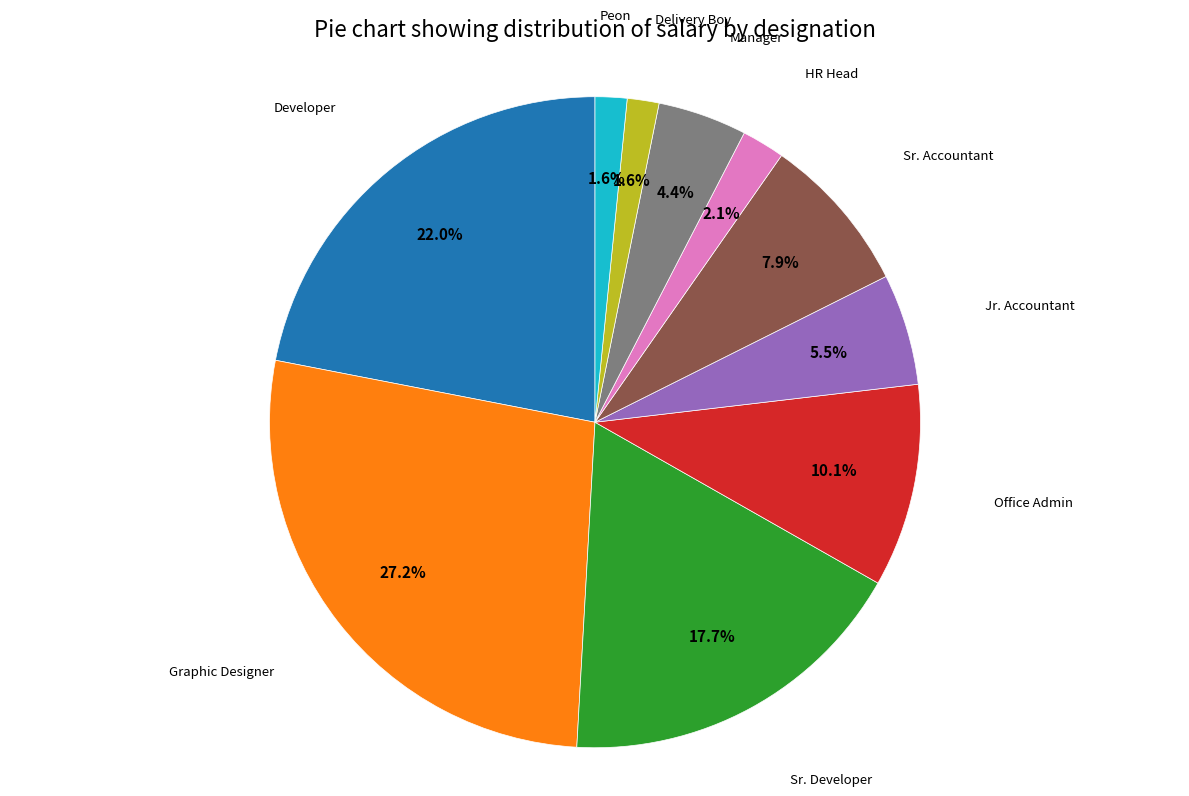

Does Office Admin represent more than half of the total?

No